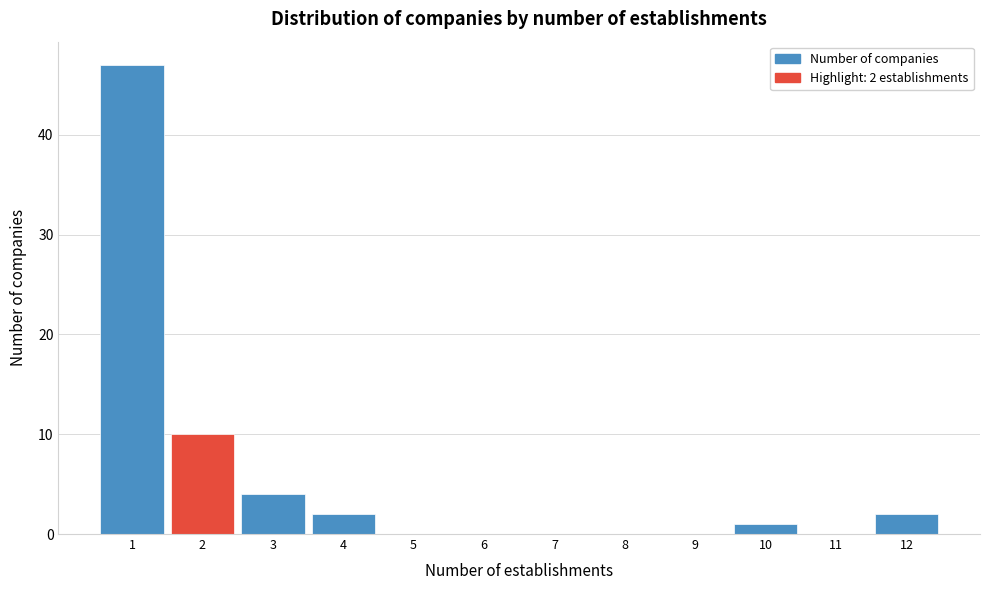

Which range on the x-axis has the tallest bar?

0.5 to 1.5